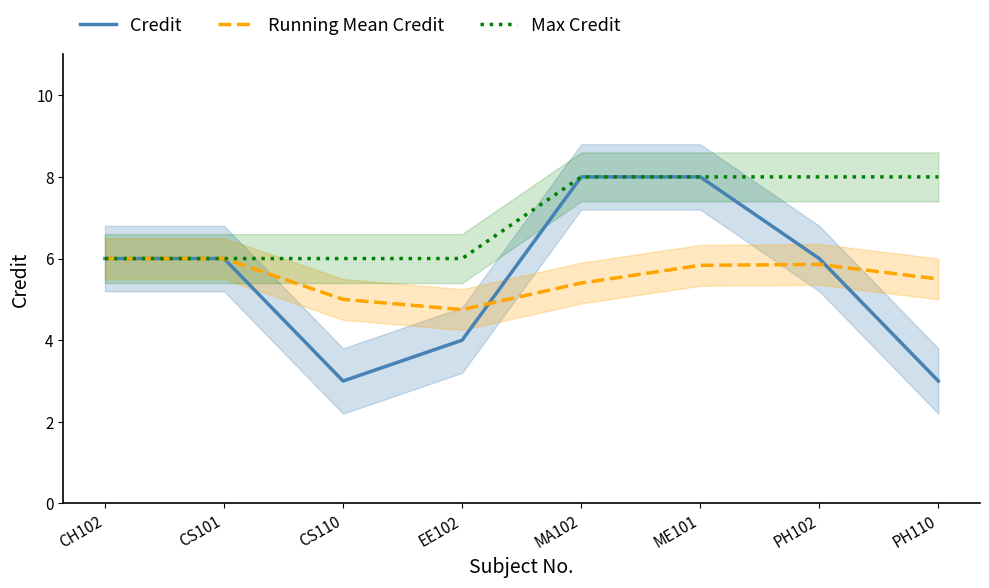

Does the chart display data point markers on the line(s)?

No